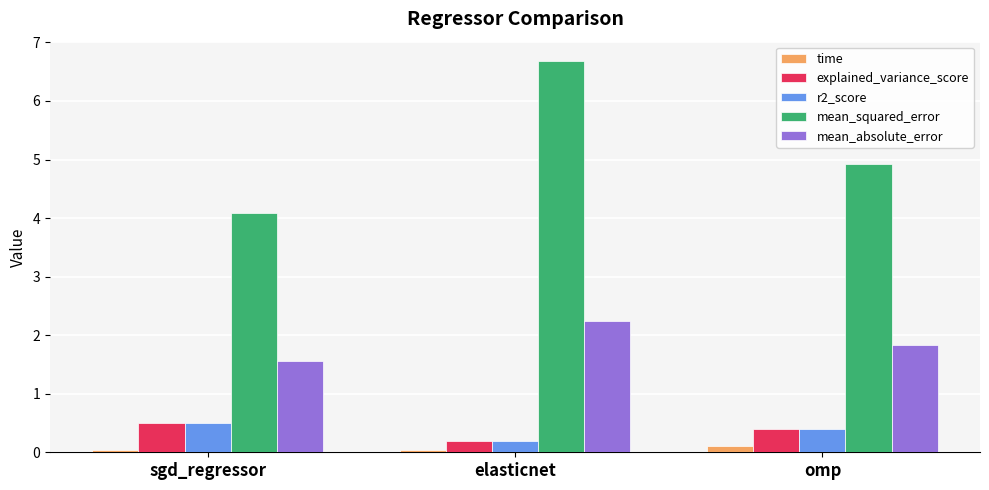

Which series changed the most between sgd_regressor and omp?

mean_squared_error